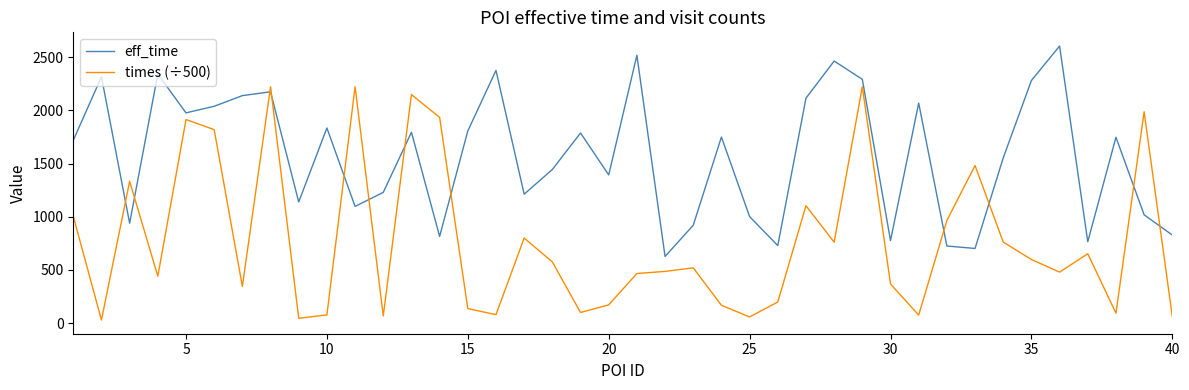

What is the maximum value for times (÷500)?

2221.7